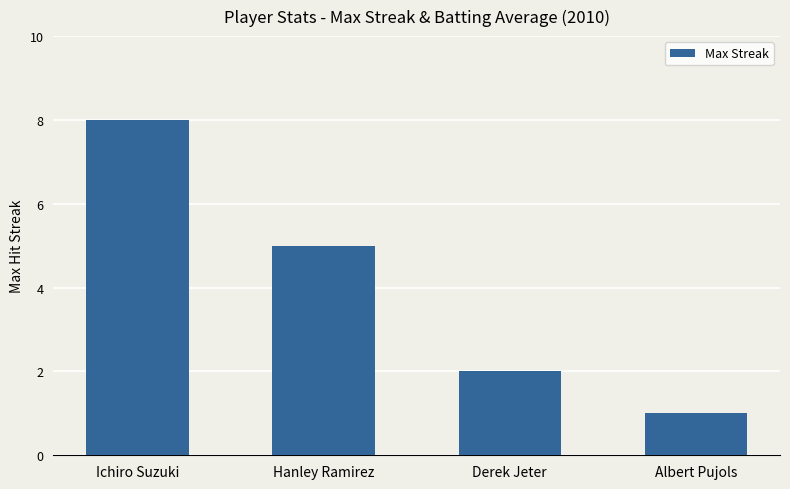

At which label is the value closest to 4?

Hanley Ramirez